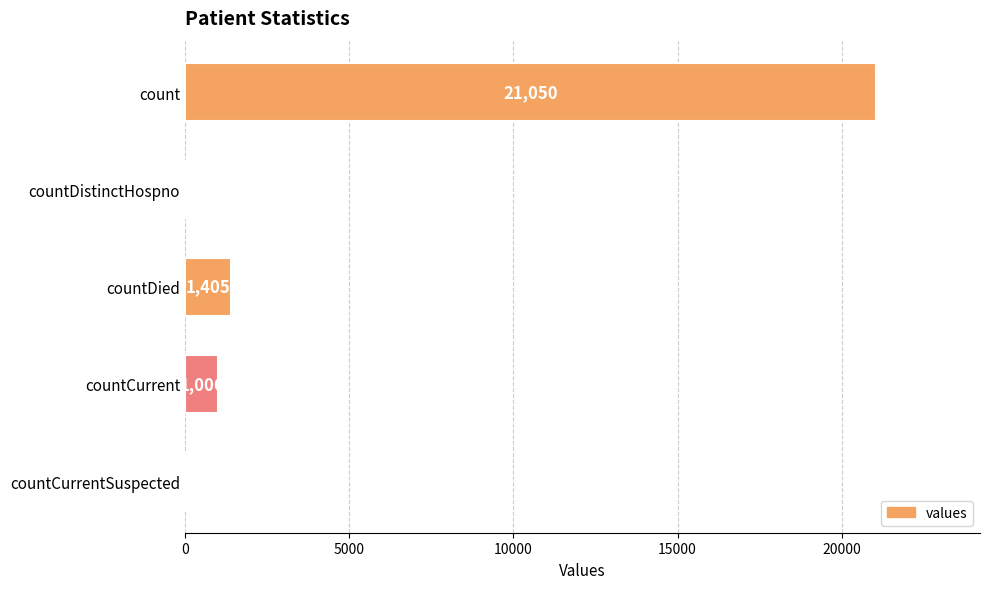

Which has a higher value, countCurrent or count?

count